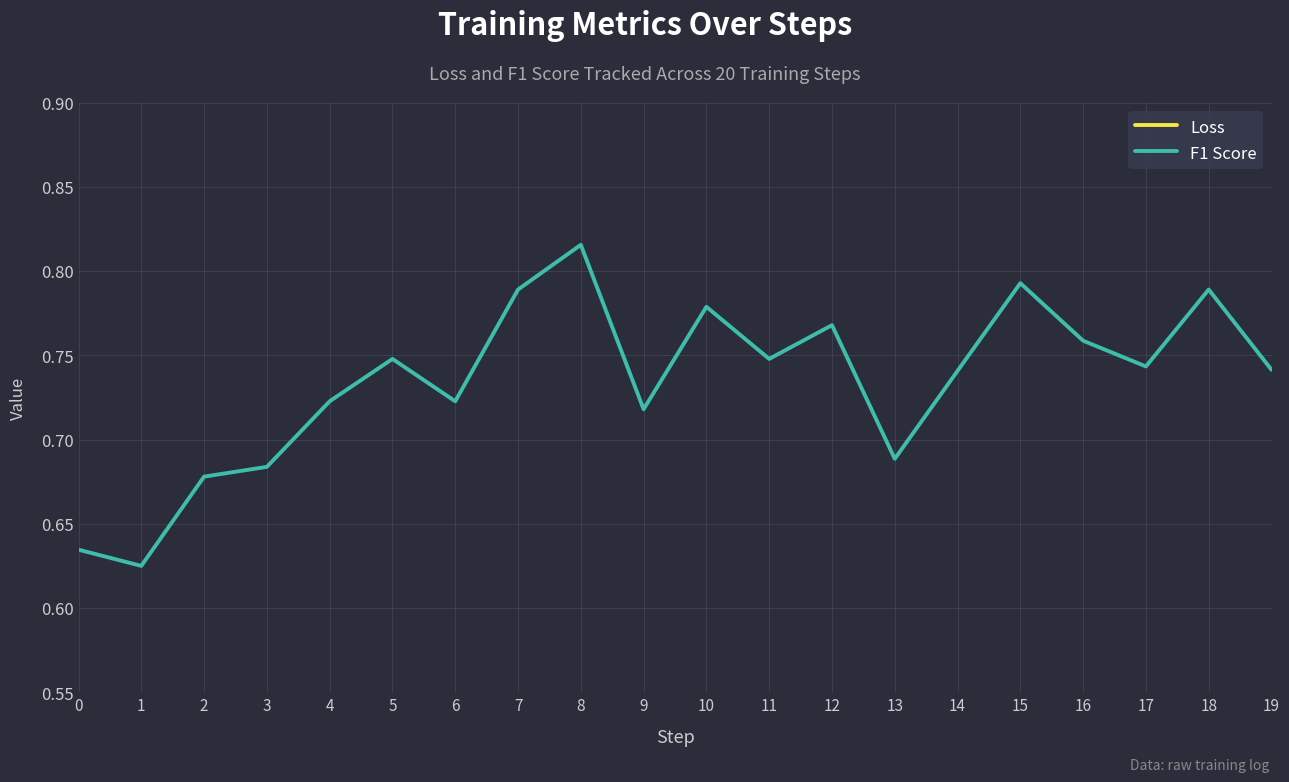

Does the chart have visible grid lines?

Yes